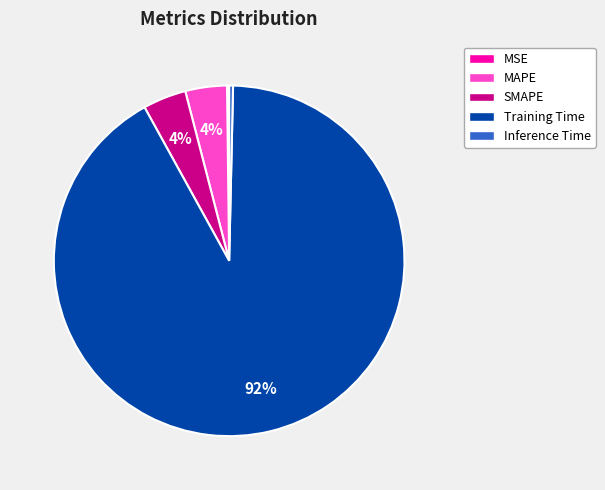

Which slice is the largest?

Training Time